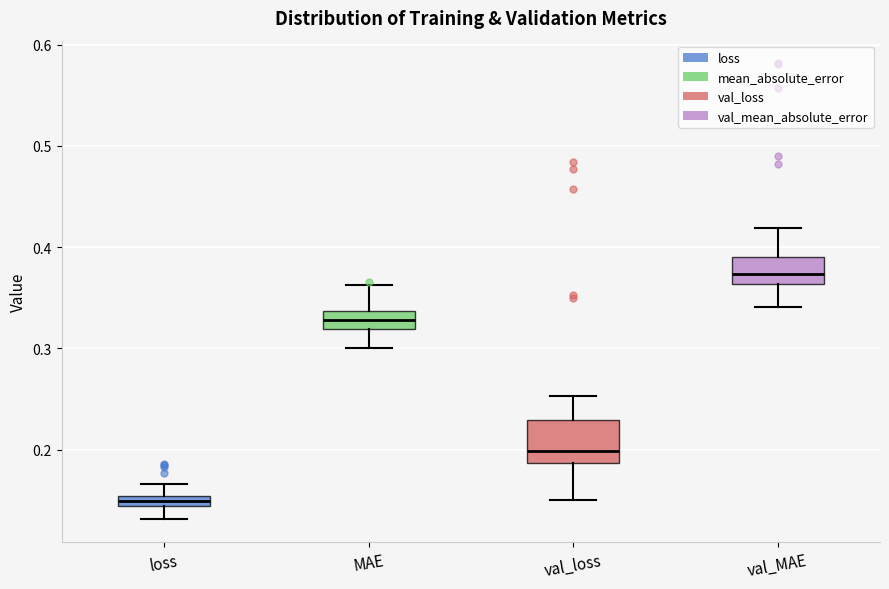

Which box has the lowest median line?

loss